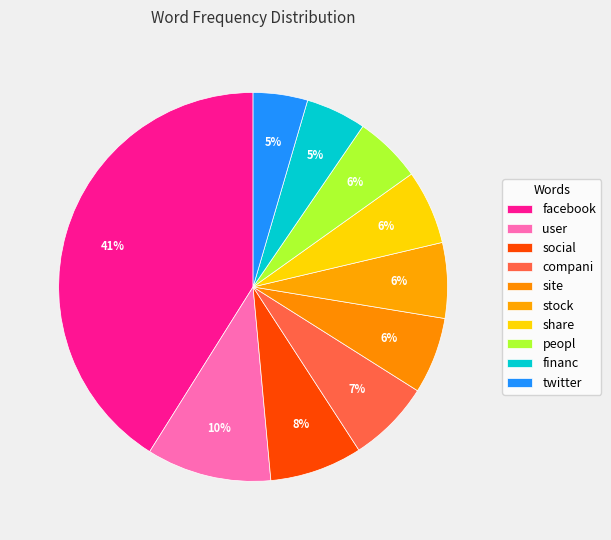

Which has a higher value, compani or facebook?

facebook